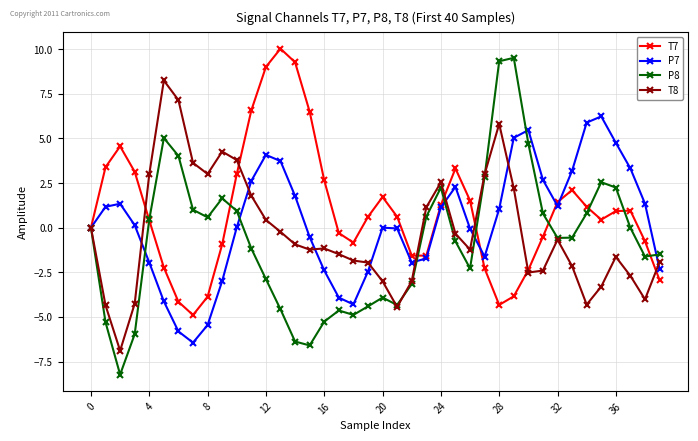

Which series has the largest range (max minus min)?

P8